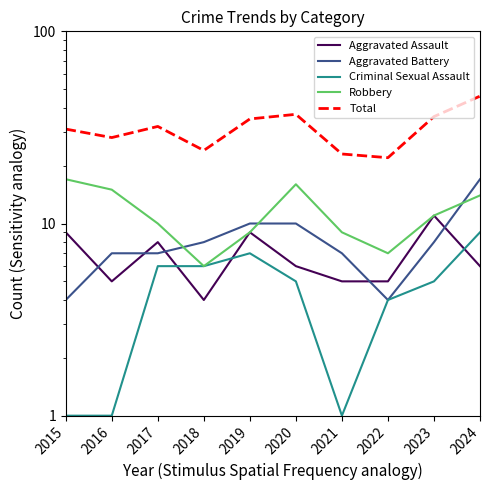

How many intersections are there between Aggravated Battery and Robbery?

3